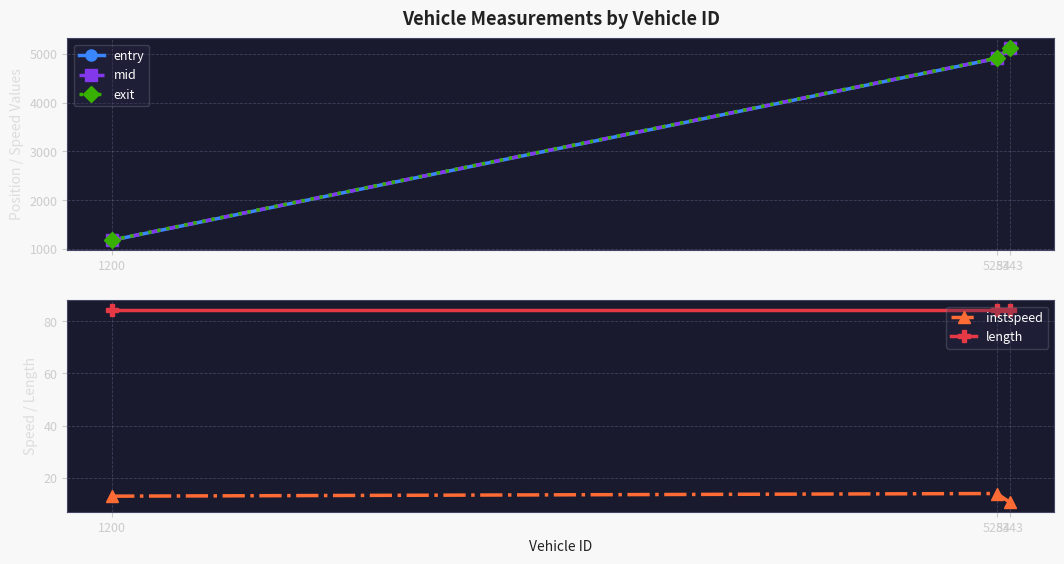

Rank the series by their maximum value, from highest to lowest.

exit, mid, entry, length, instspeed